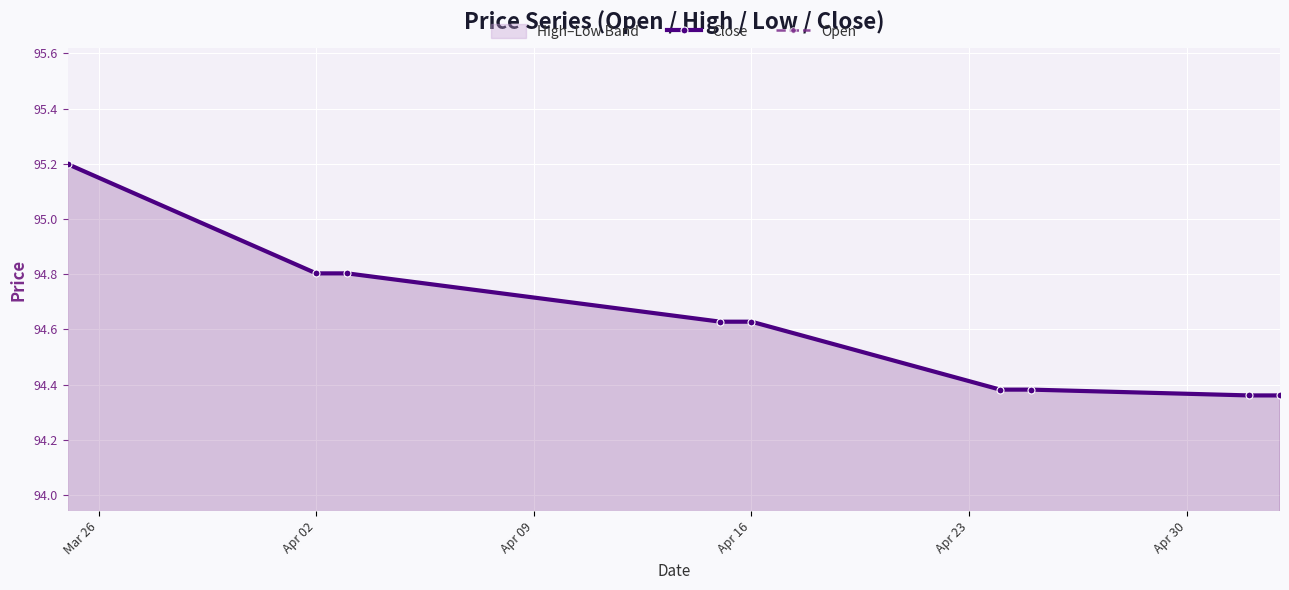

Which series has the widest spread of values?

Close